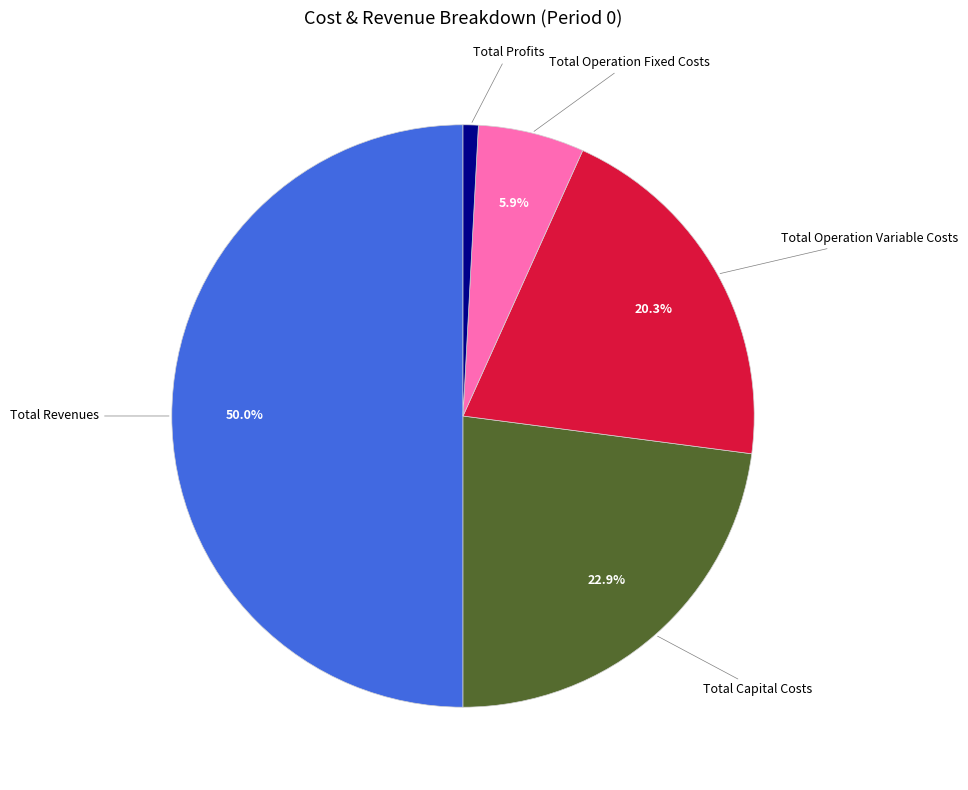

Which category has the smallest portion of the pie?

Total Profits